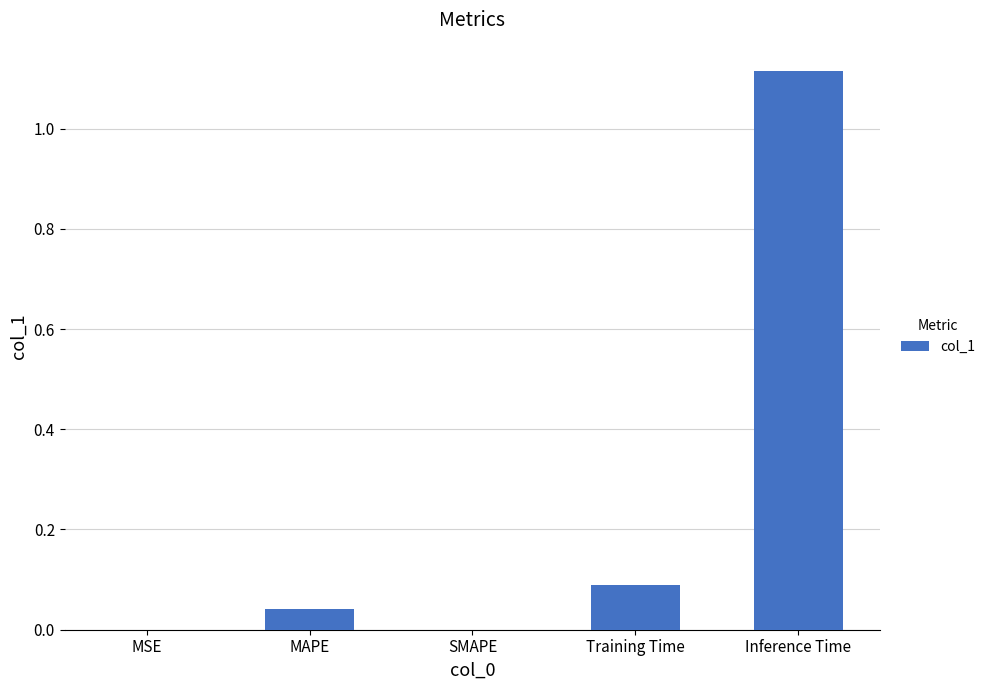

At which category does the chart reach its peak across all series?

Inference Time